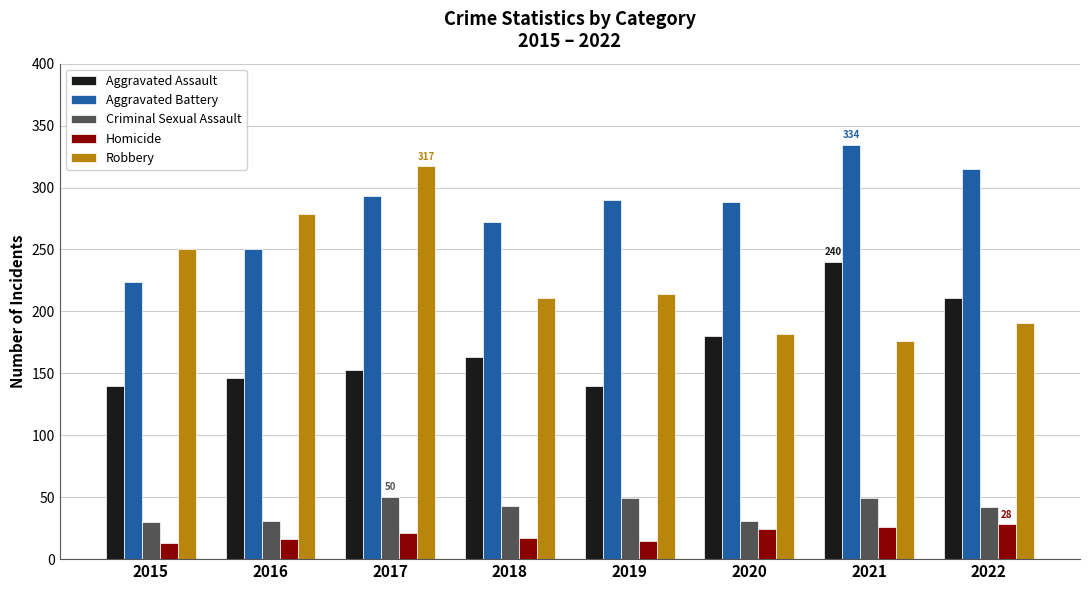

What are all the series names shown in the legend?

Aggravated Assault, Aggravated Battery, Criminal Sexual Assault, Homicide, Robbery